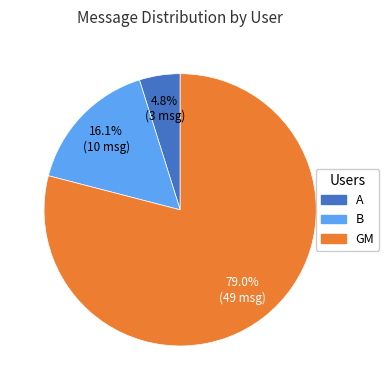

Which slice is the largest?

GM